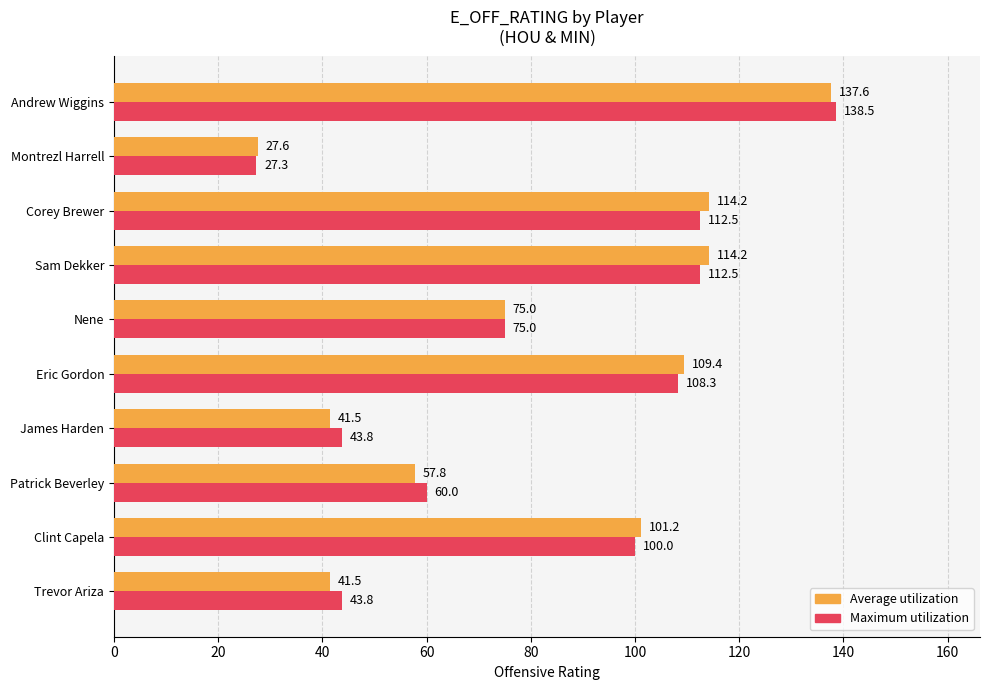

At how many categories does at least one series exceed 27?

10